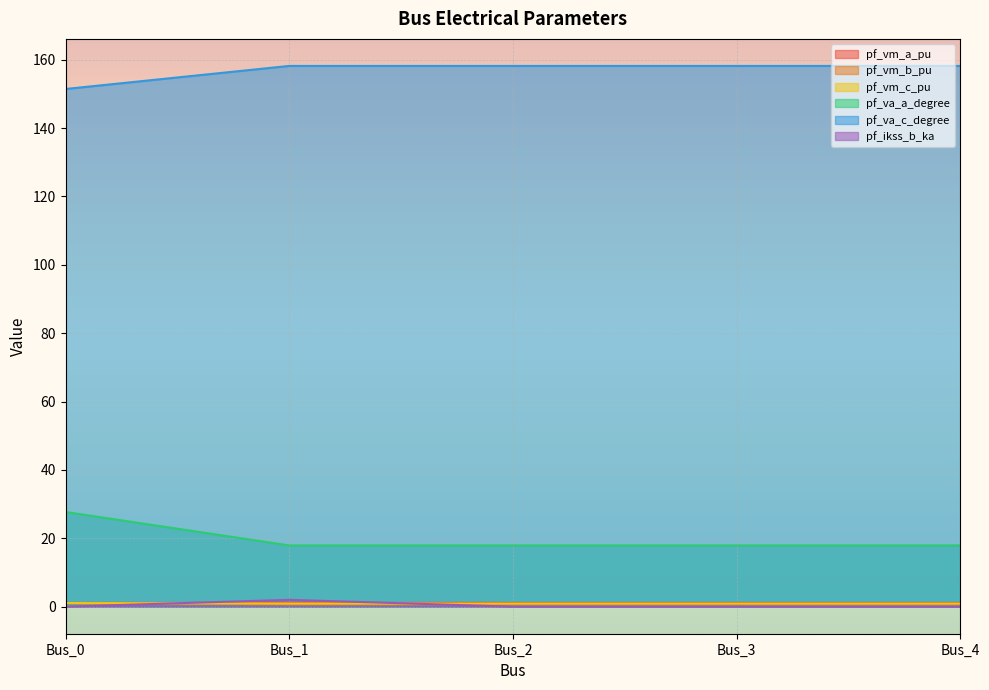

Which series has the largest total across all categories?

pf_va_c_degree